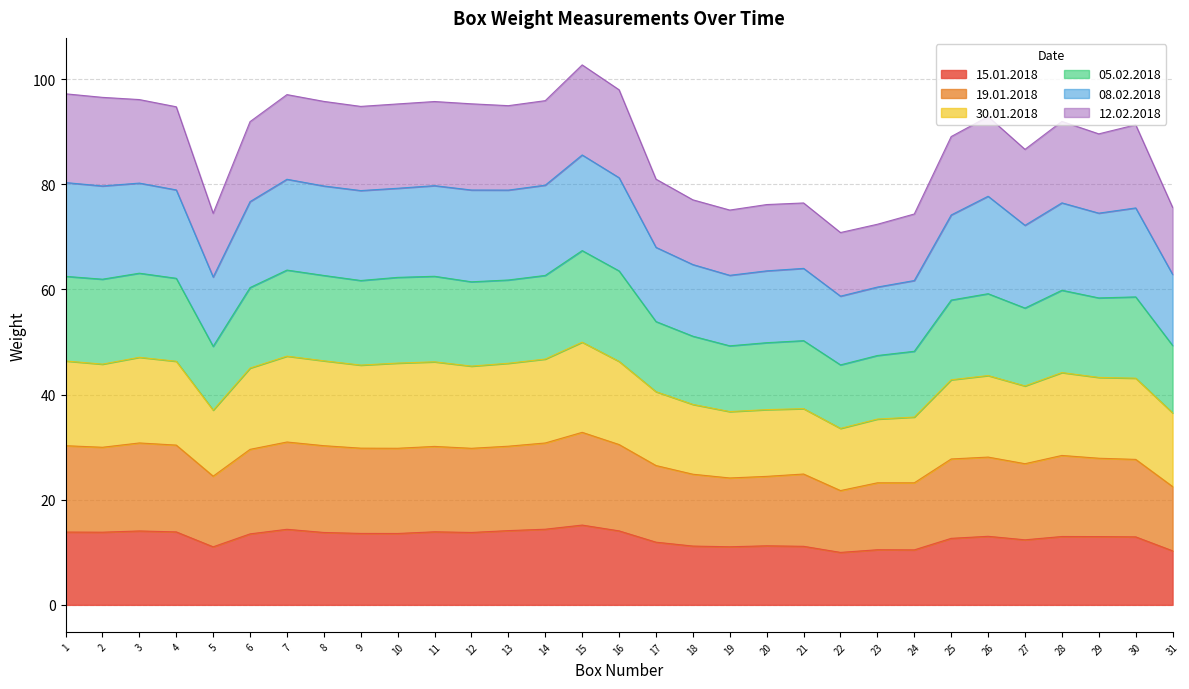

True or false: 19.01.2018 and 05.02.2018 cross at least once.

False